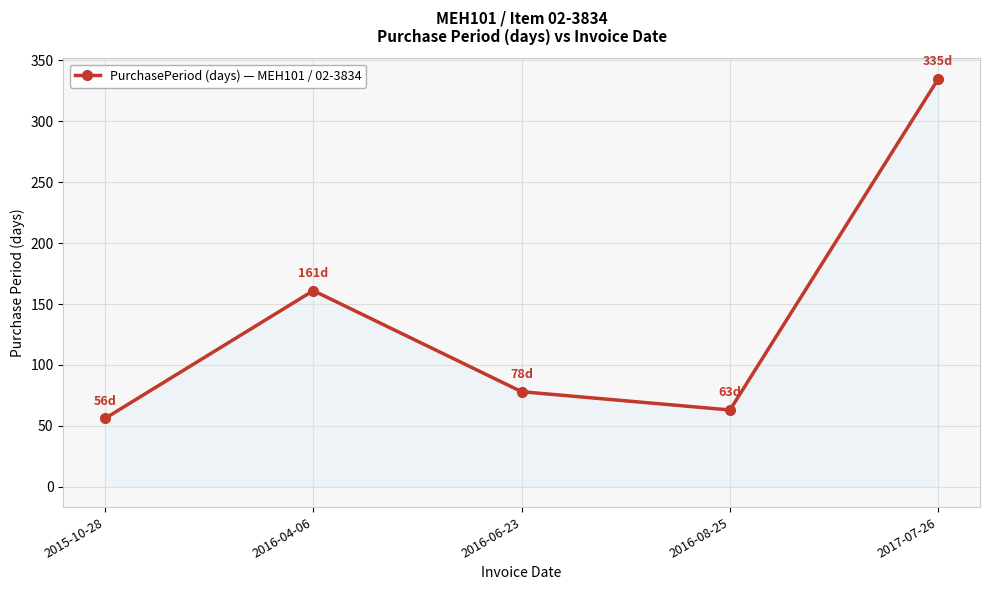

Reading right to left, list all the values displayed in this chart.

2017-07-26=335	2016-08-25=63	2016-06-23=78	2016-04-06=161	2015-10-28=56